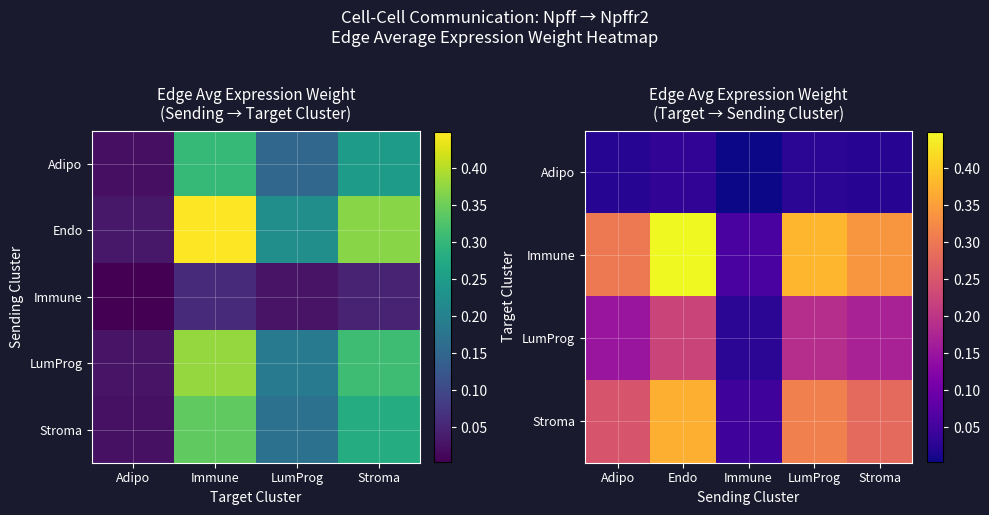

Which label corresponds to the largest value in the chart?

Immune